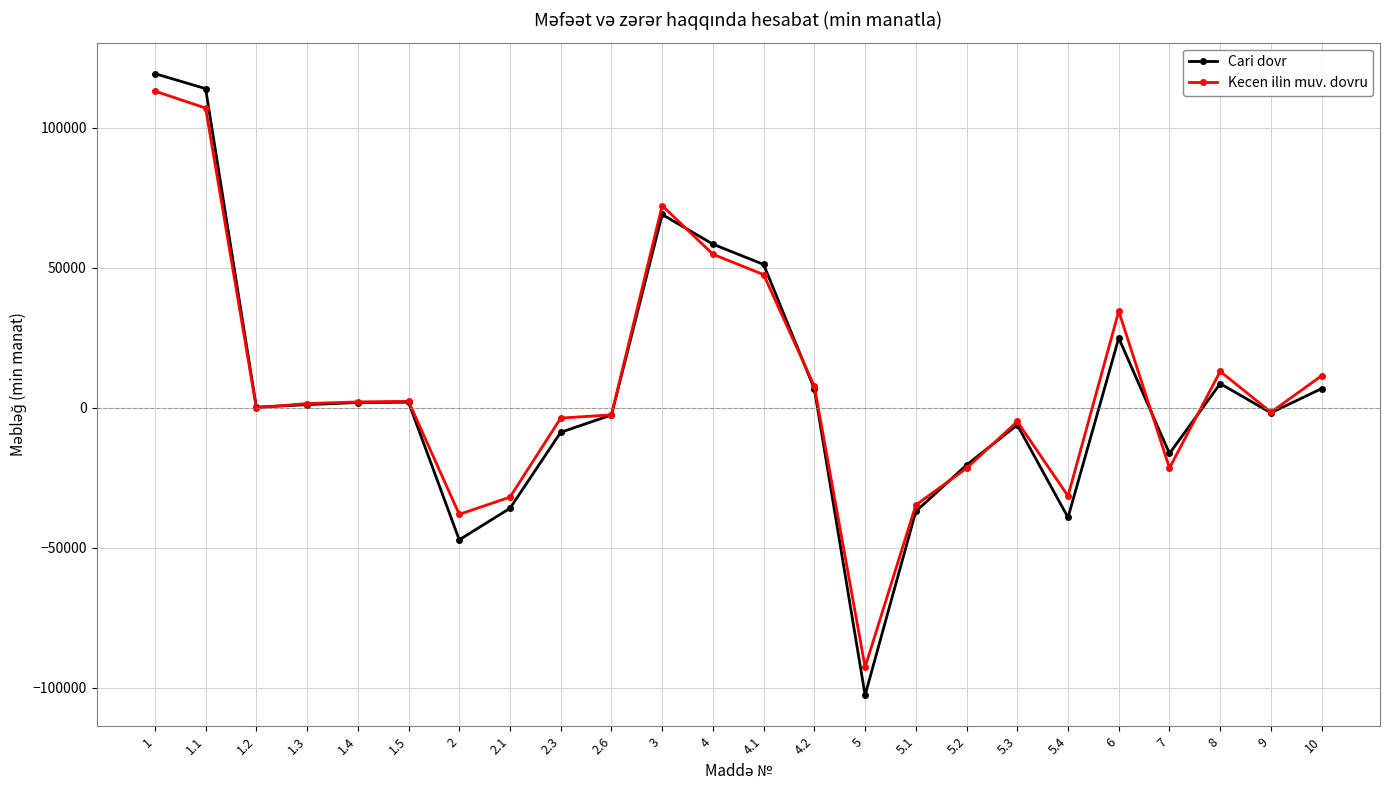

What is the minimum value for Kecen ilin muv. dovru?

-92575.6